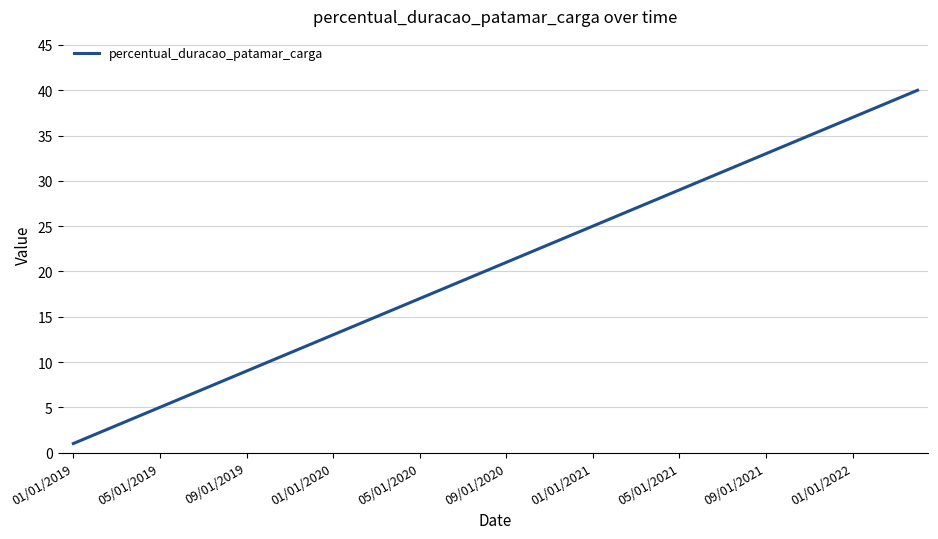

True or false: the data has more than 0 interior local peaks.

False